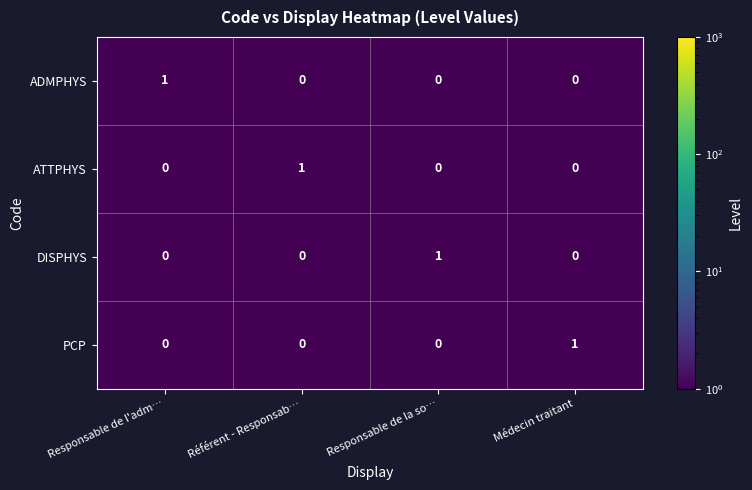

Is it true that ADMPHYS equals 0 at Référent - Responsab…?

True